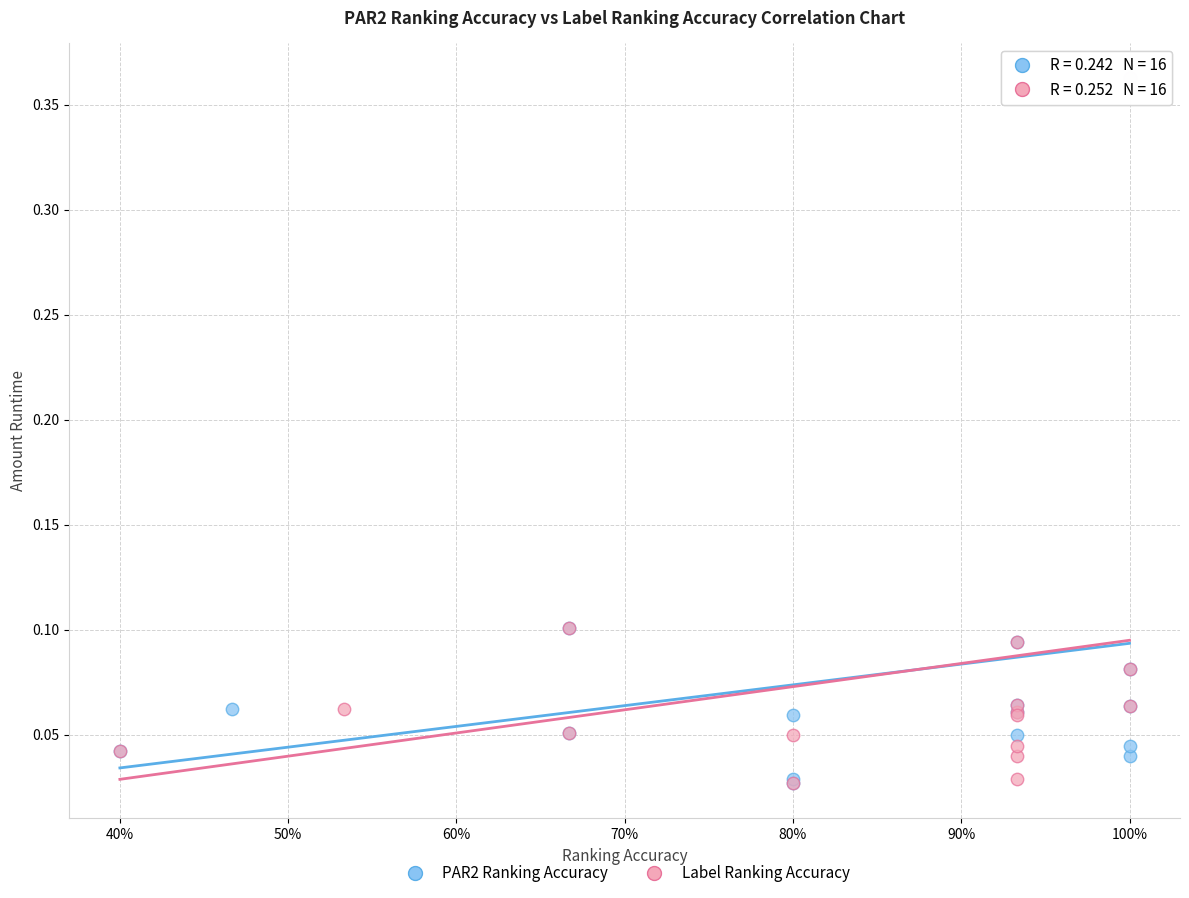

What are all the series names shown in the legend?

PAR2 Ranking Accuracy, Label Ranking Accuracy